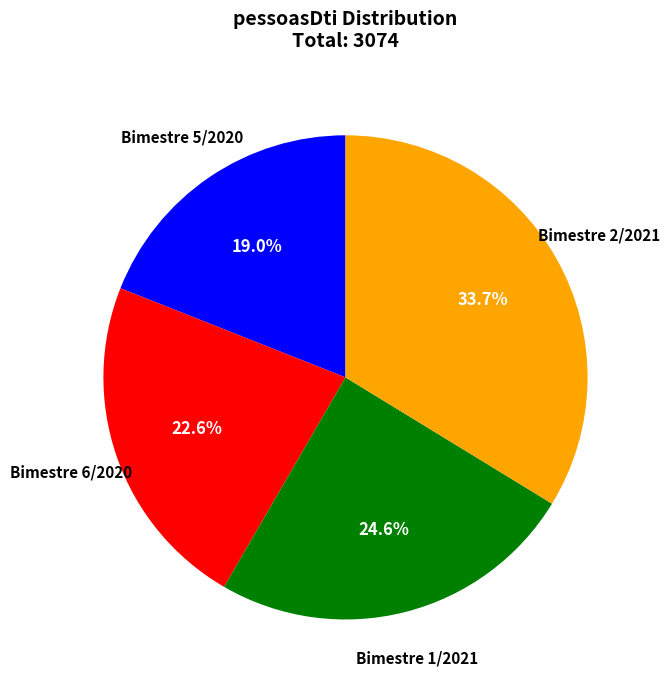

What is the total percentage of Bimestre 1/2021 and Bimestre 5/2020?

43.6%